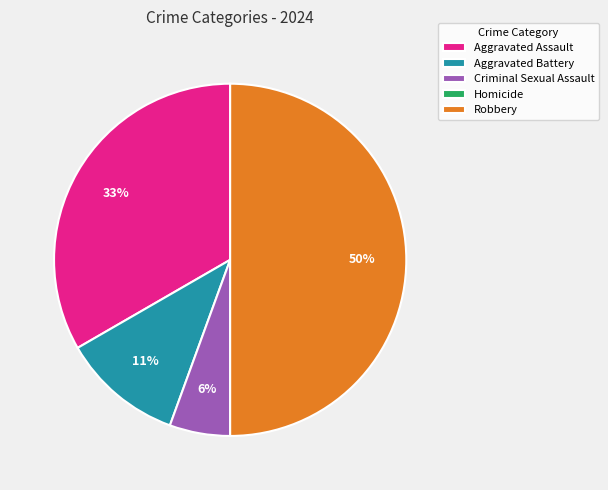

To the nearest percent, what is the difference between the Aggravated Battery and Aggravated Assault slice percentages?

22%